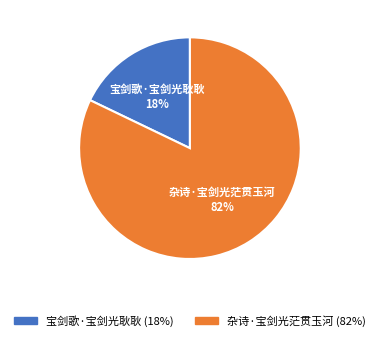

Do 宝剑歌·宝剑光耿耿 and 杂诗·宝剑光茫贯玉河 together represent more than half of the pie?

Yes